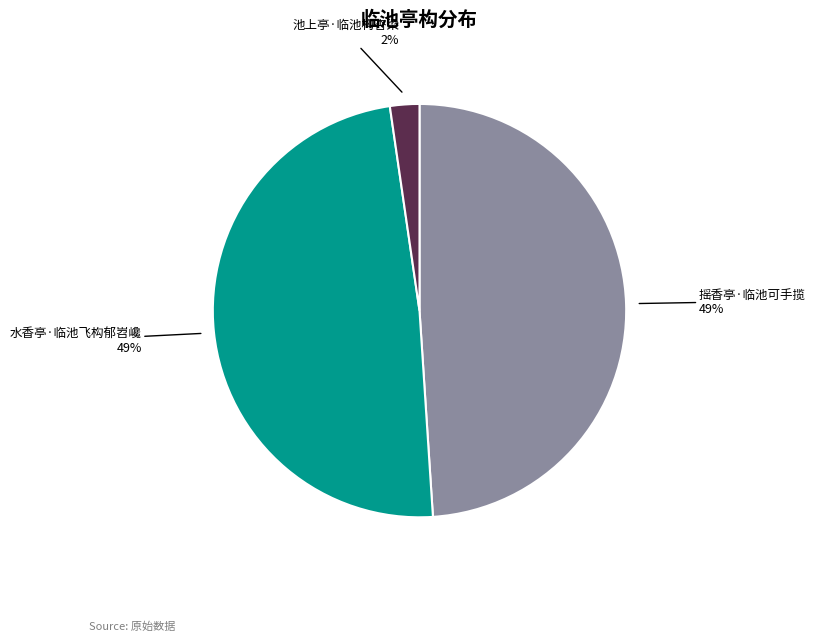

Is there any slice that represents more than half of the pie?

No